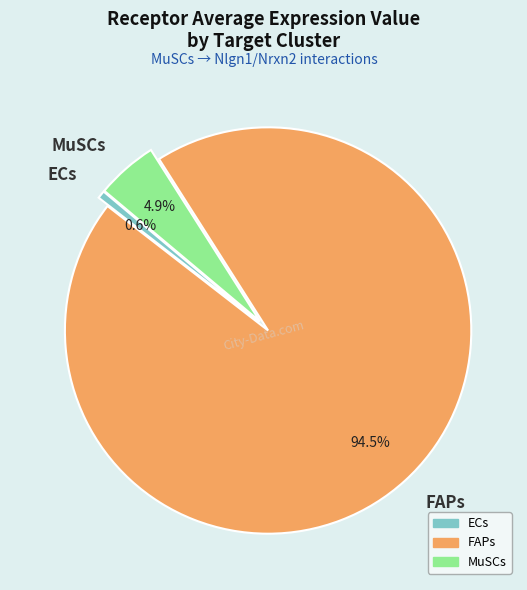

What percentage is NOT represented by ECs?

99.4%